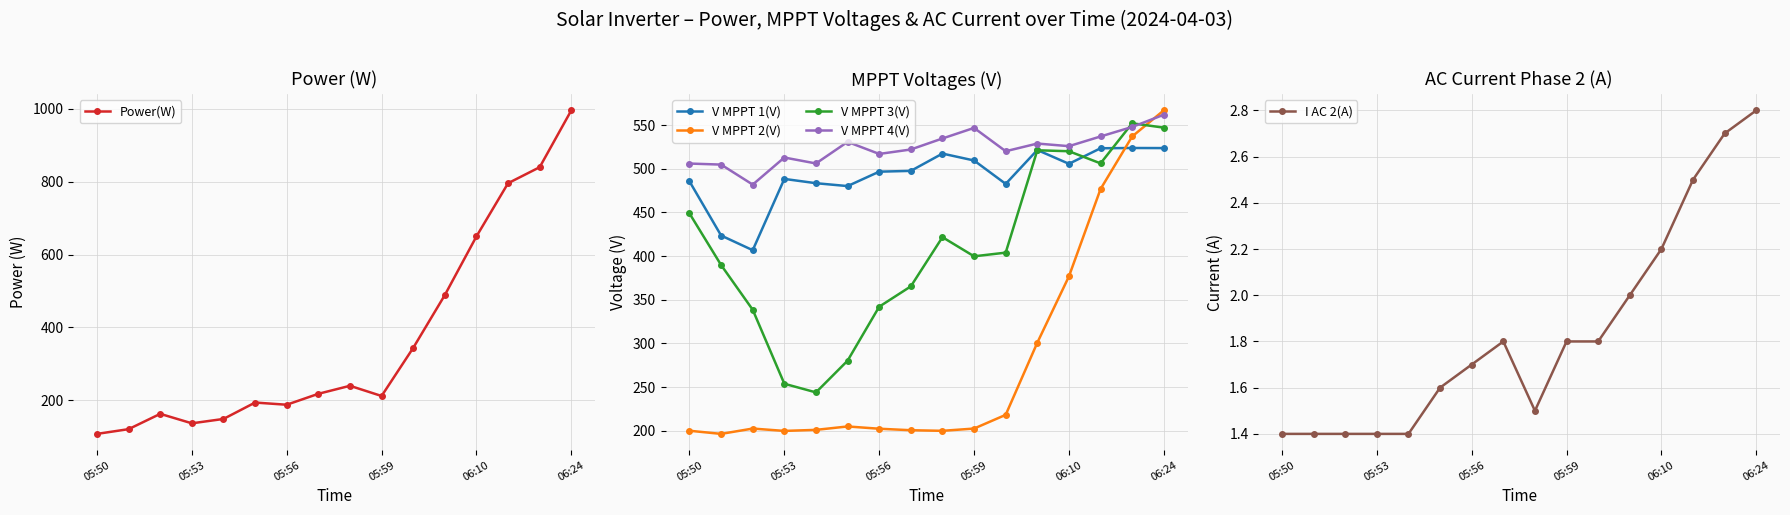

What are all the series names shown in the legend?

Power(W), V MPPT 1(V), V MPPT 2(V), V MPPT 3(V), V MPPT 4(V), I AC 2(A)